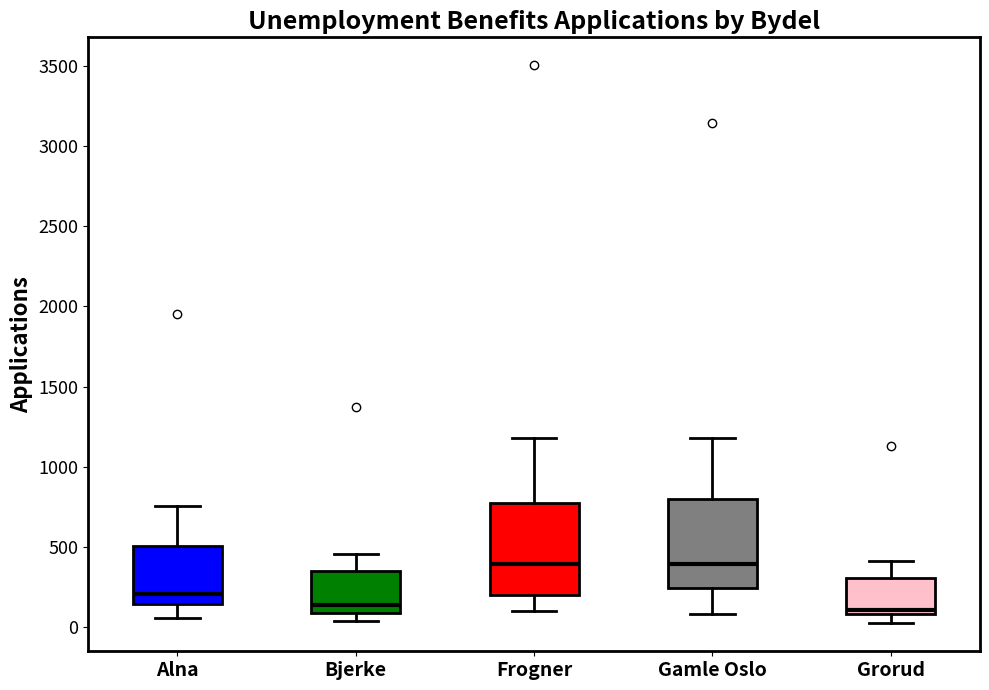

Where is the lower edge of the box for Grorud on the y-axis? The values are not printed on the chart, so give them approximately, as read against the axis.

100